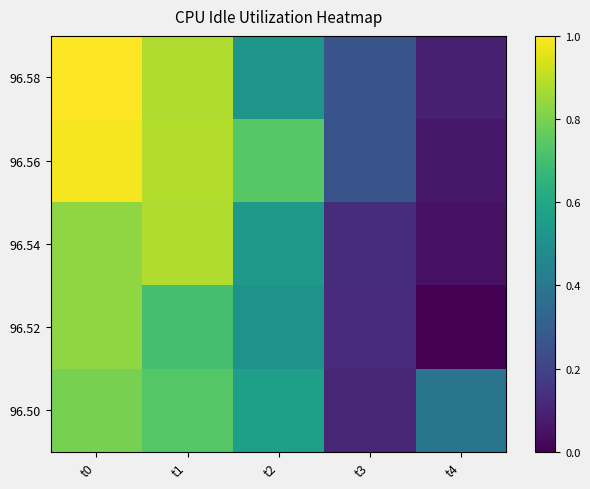

Between t4 and t1, which is larger?

t1